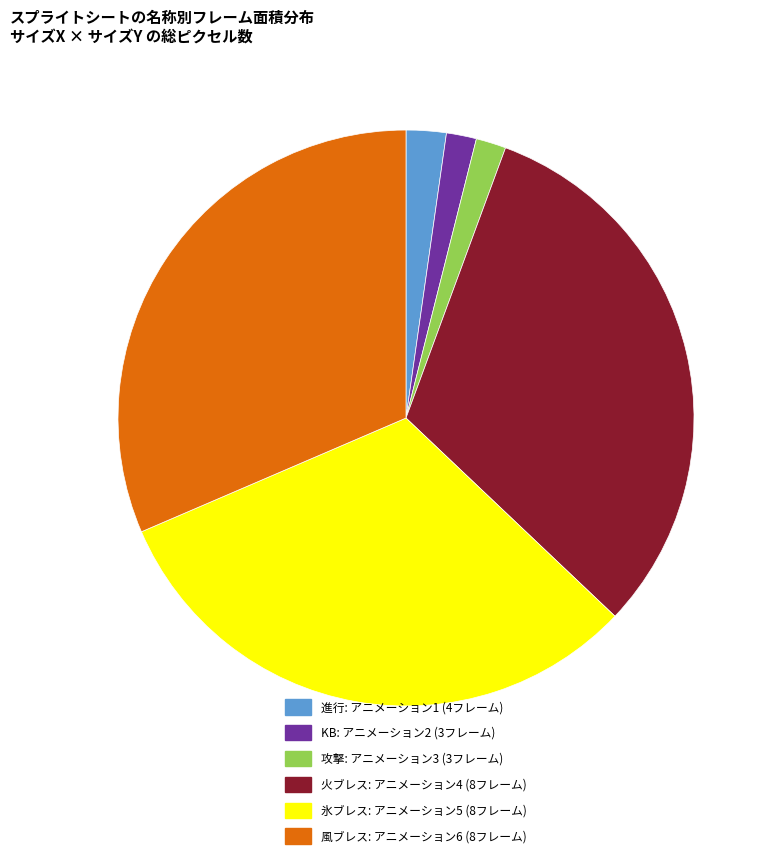

Is it true that 氷ブレス: アニメーション5 (8フレーム) is 31% of the pie?

True